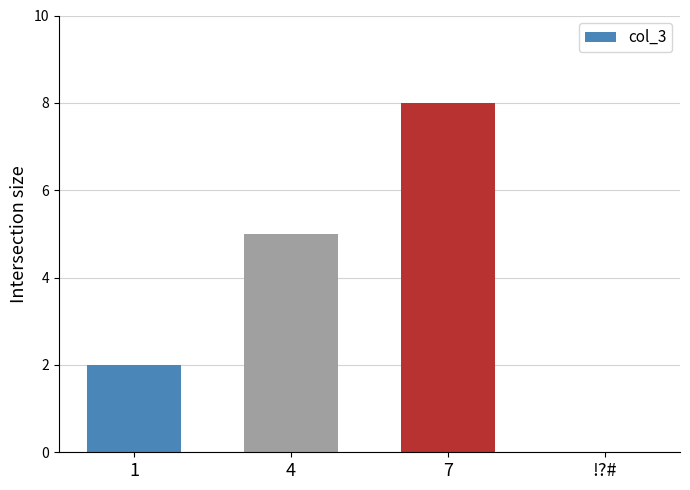

The value at 1 is 3. True or false?

False